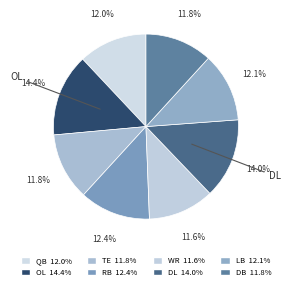

Rank the categories by value from highest to lowest.

OL, DL, RB, LB, QB, DB, TE, WR